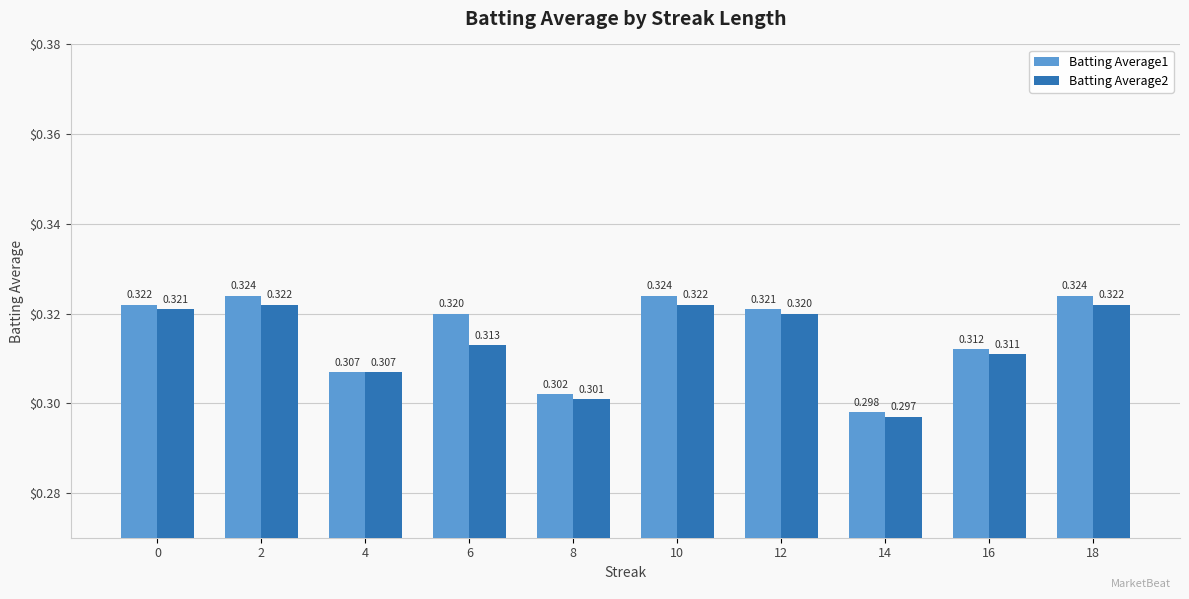

List the series in order of their peak value, lowest first.

Batting Average2, Batting Average1